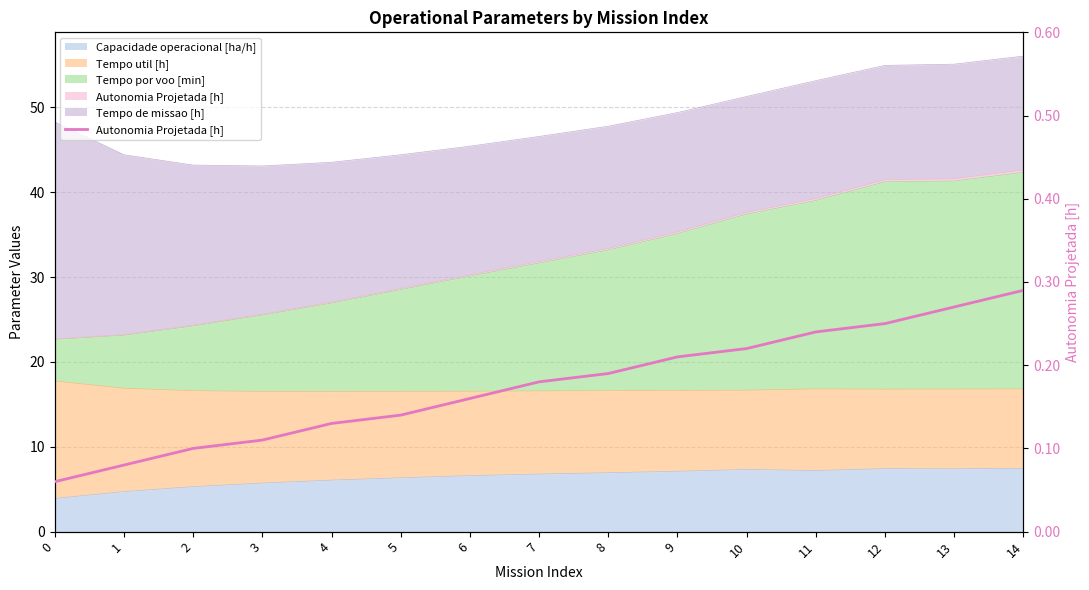

Which has a higher value, 4 or 9?

9